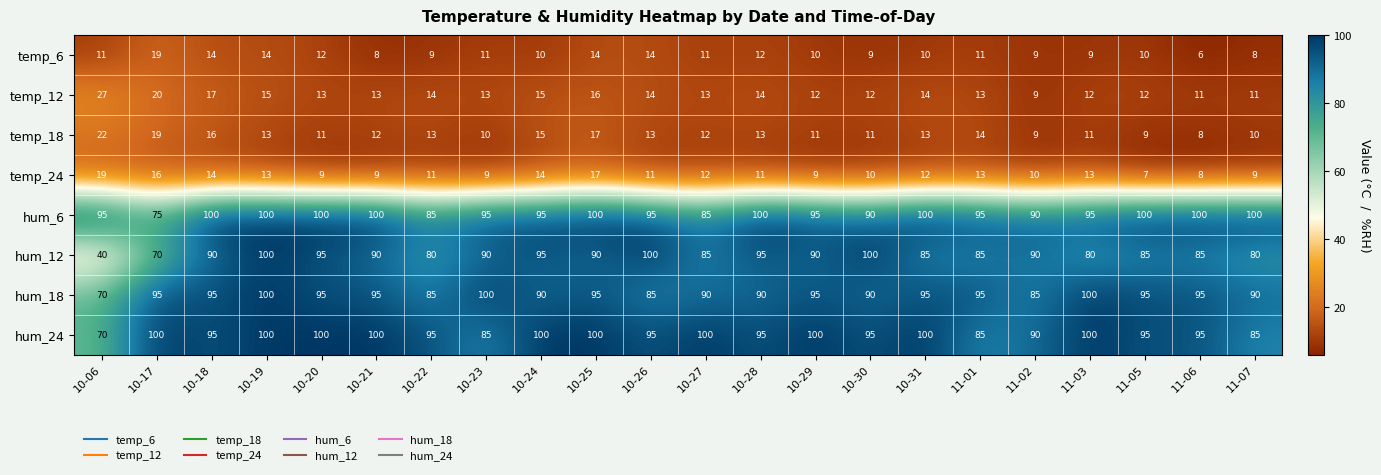

What is the sum of all hum_24 values?

2080